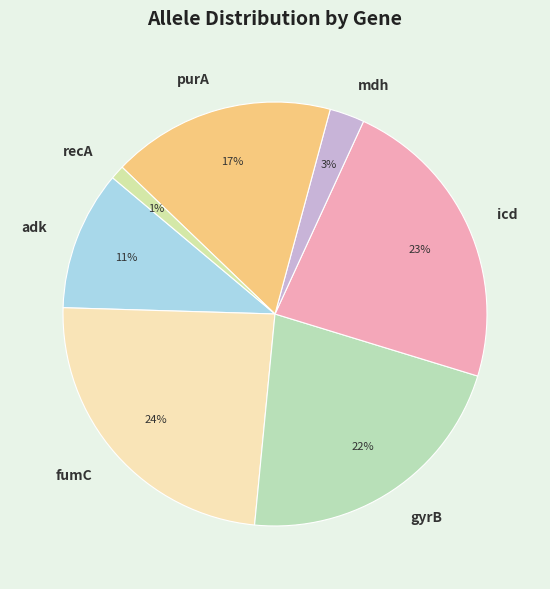

Which category has the biggest portion of the pie?

fumC